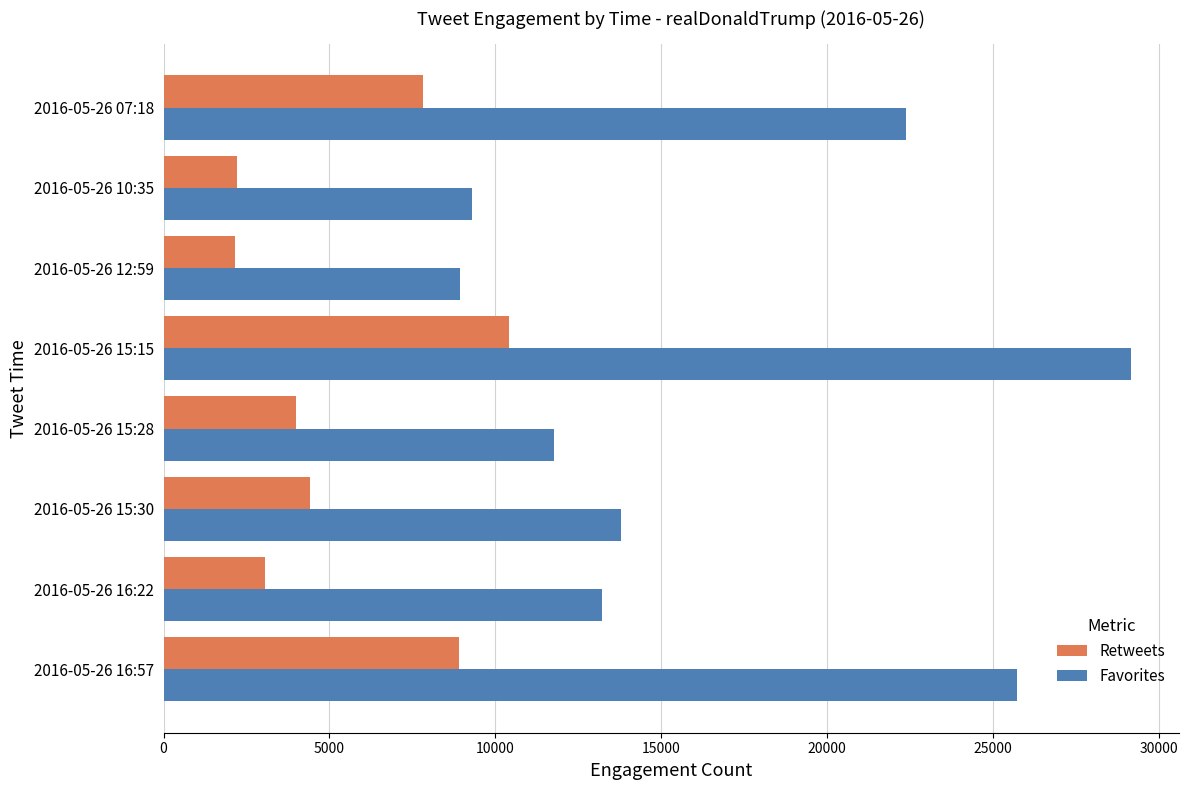

Between 2016-05-26 16:22 and 2016-05-26 07:18, which series saw the biggest shift?

Favorites